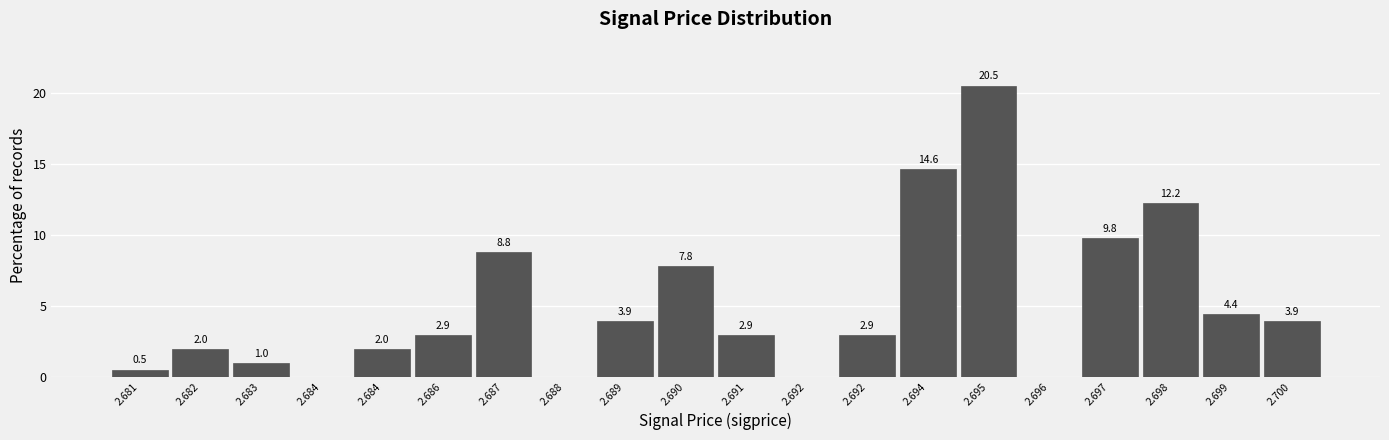

Count the number of data series in this chart.

1